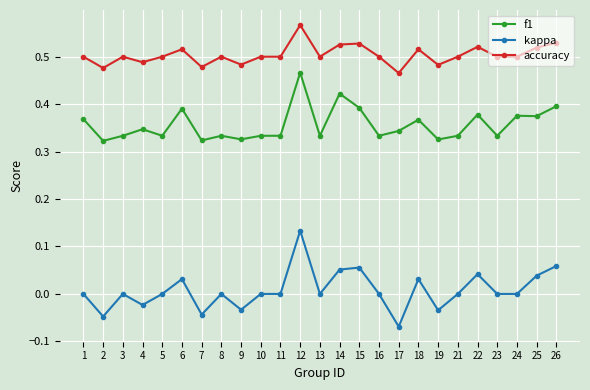

Which series has the largest range (max minus min)?

kappa